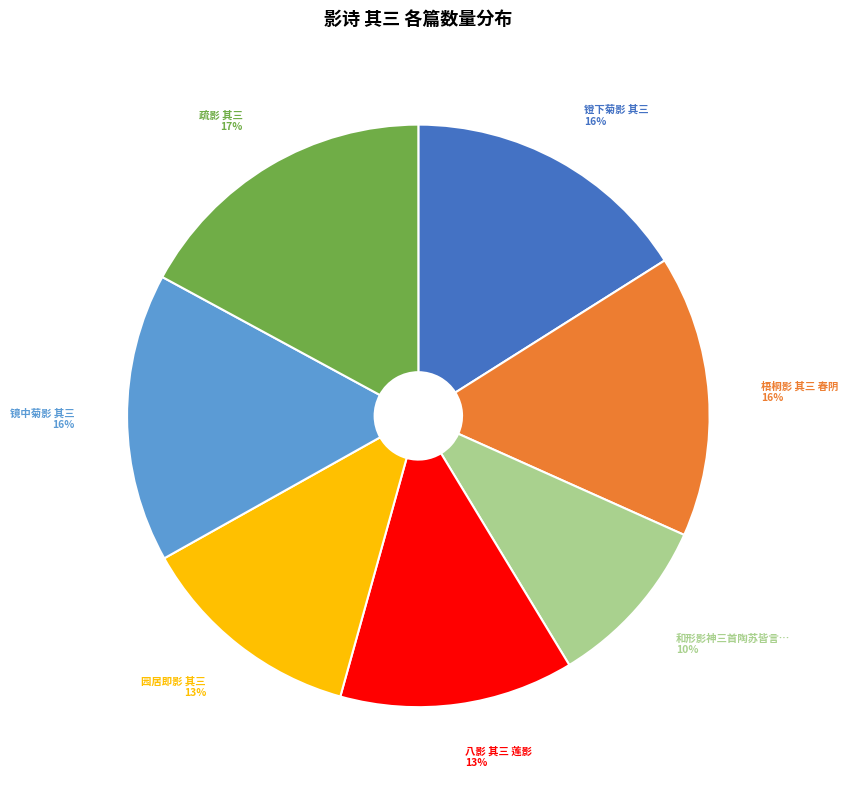

To the nearest percent, what is the average slice percentage?

14%